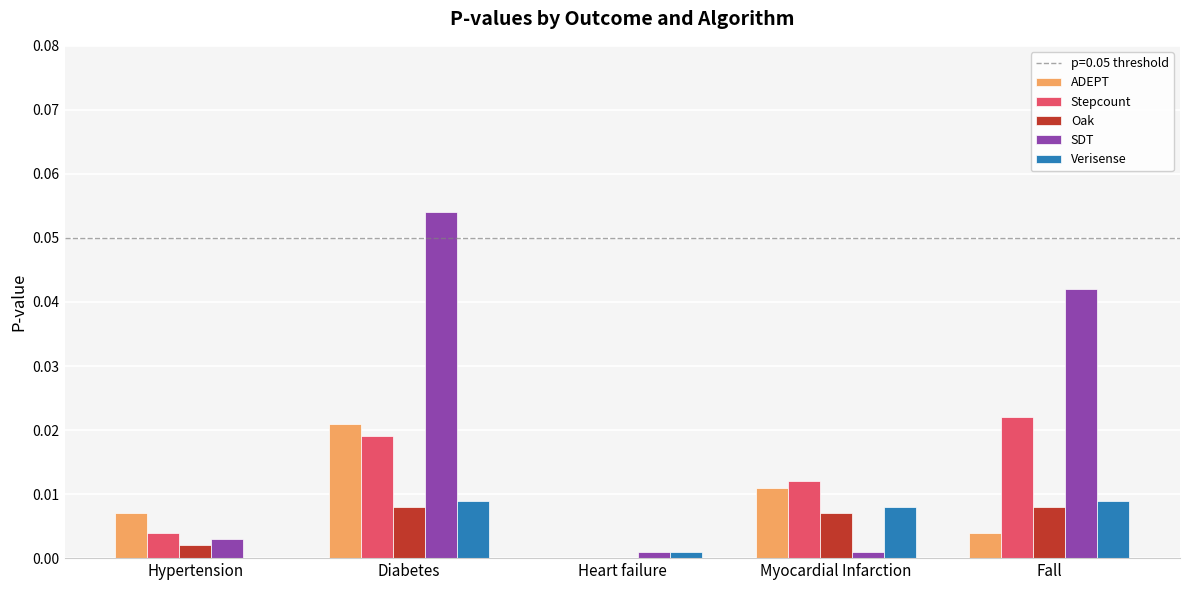

Which label corresponds to the largest value in the chart?

Diabetes